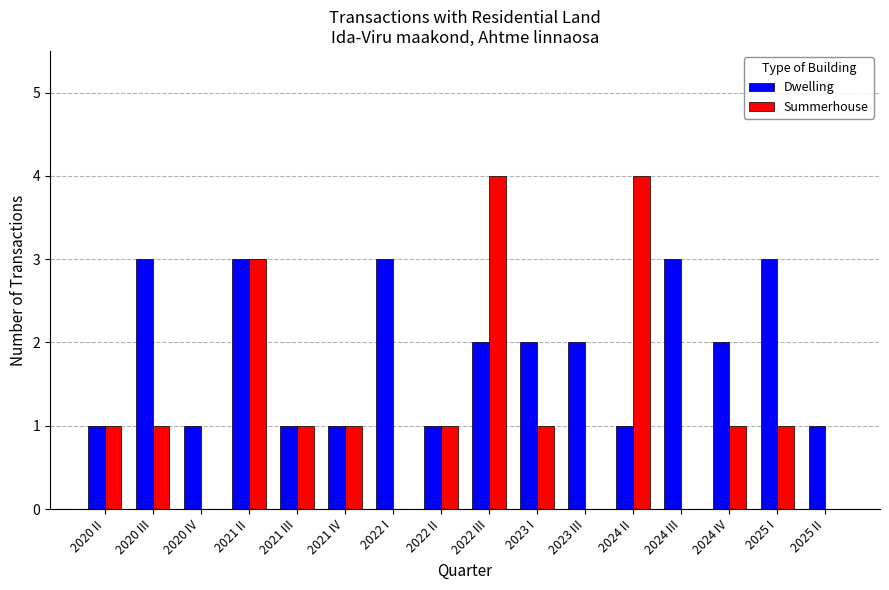

What is the greatest value displayed?

4